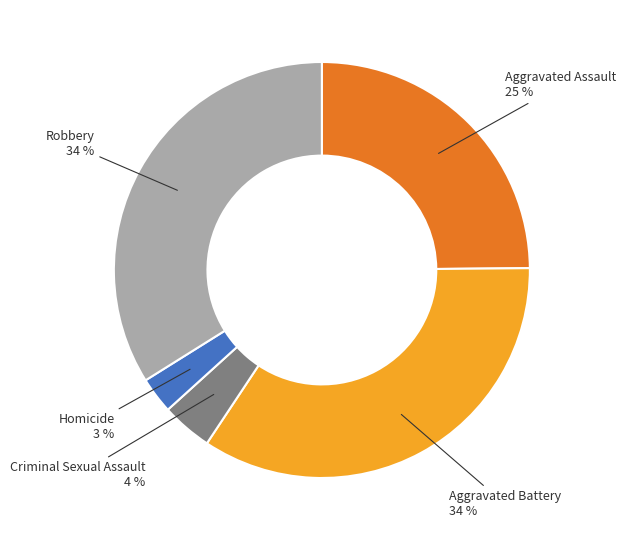

Is there a majority slice in this chart?

No